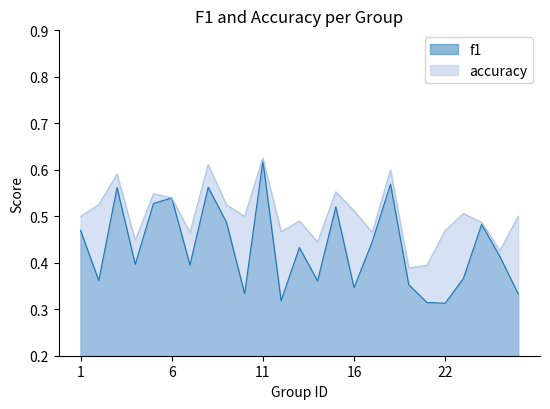

At which label is accuracy closest to 0?

19